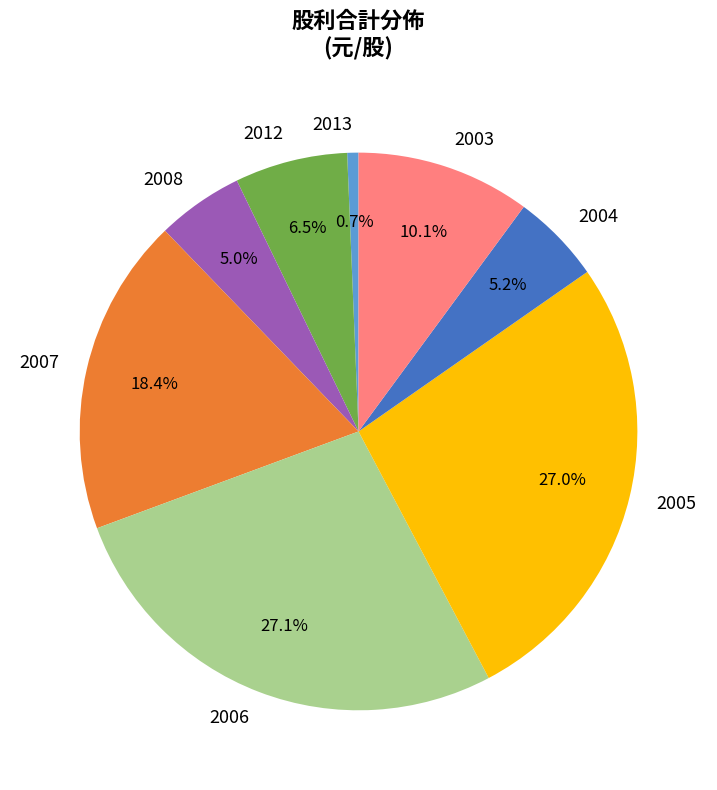

What percentage is the 2005 slice, to the nearest percent?

27%